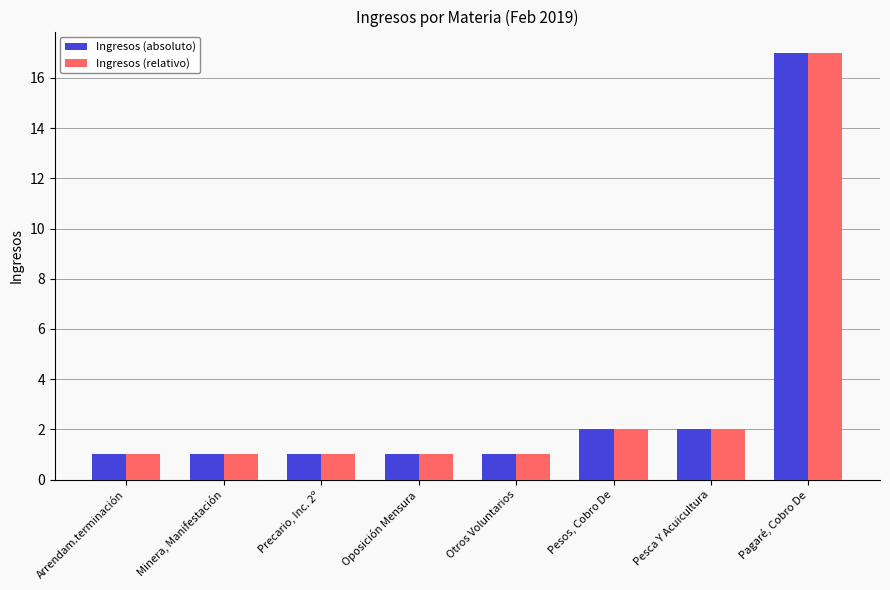

Is it true that Ingresos (relativo) equals 2 at Oposición Mensura?

False